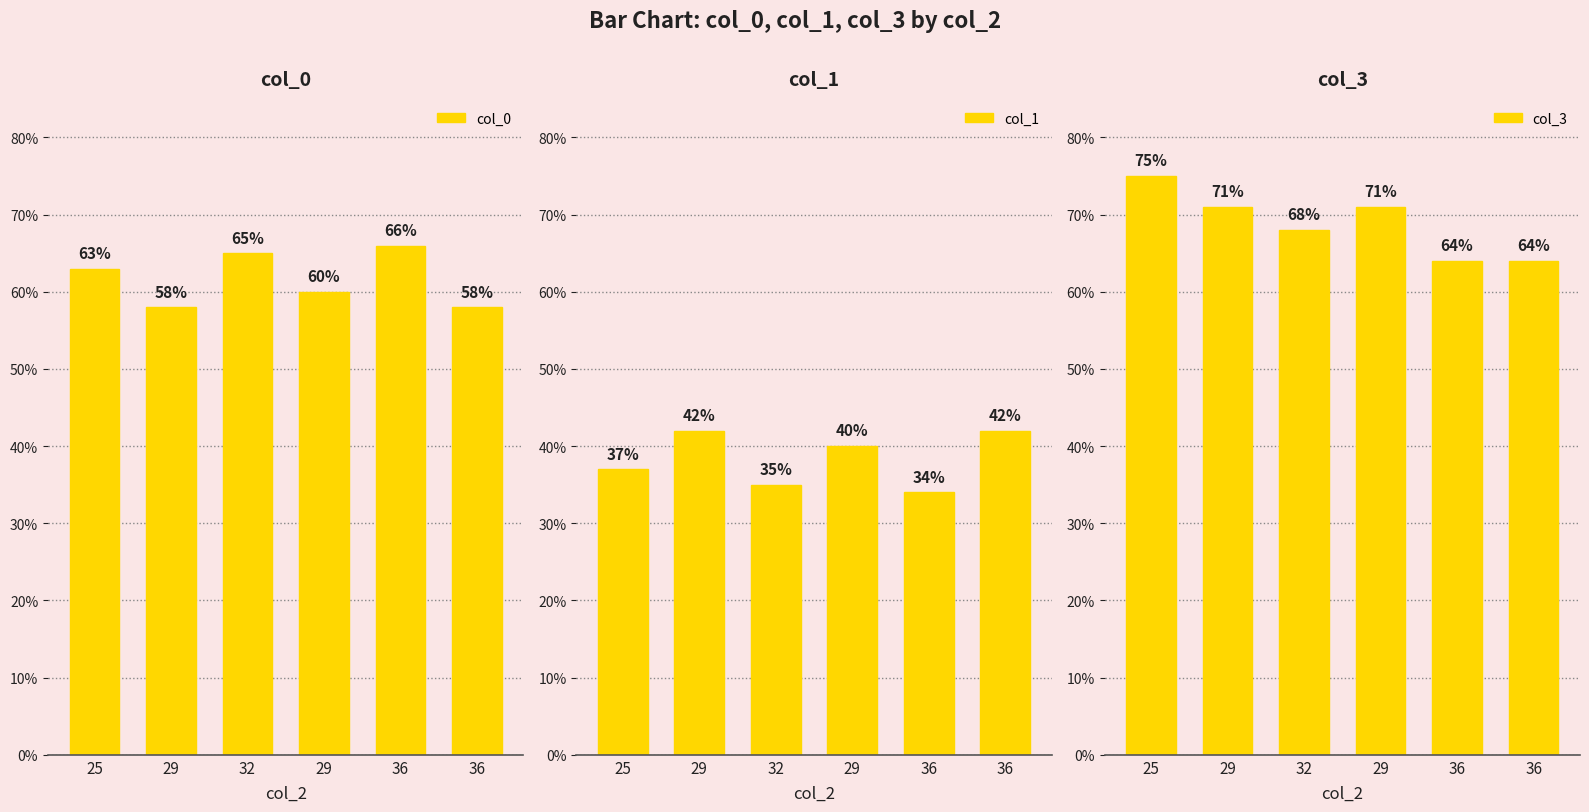

Which series changed the most between 29 and 36?

col_0